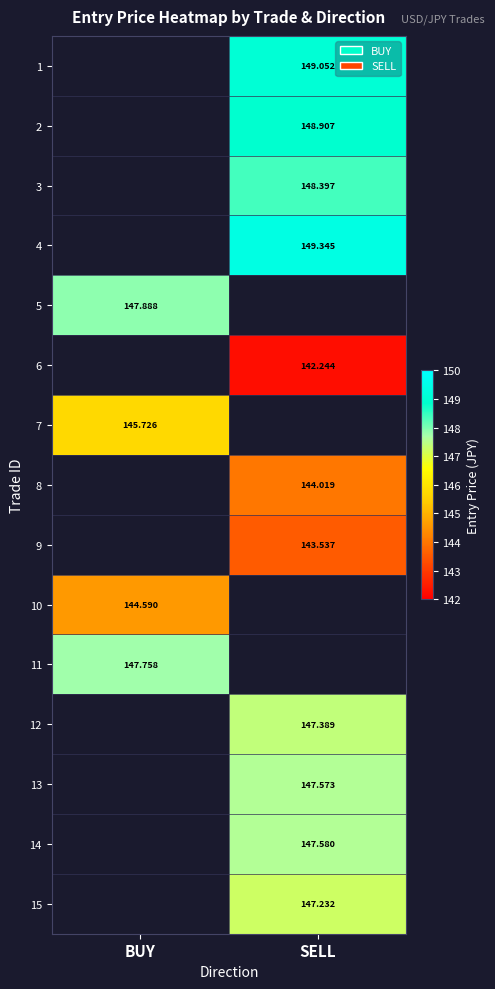

Count the number of data series in this chart.

15